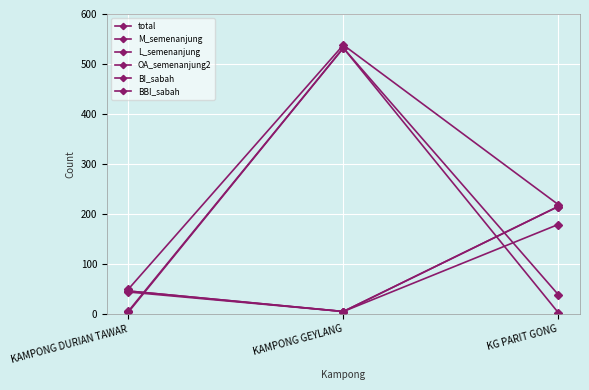

Rank the series at KAMPONG GEYLANG from lowest to highest value.

L_semenanjung, OA_semenanjung2, BBI_sabah, M_semenanjung, BI_sabah, total